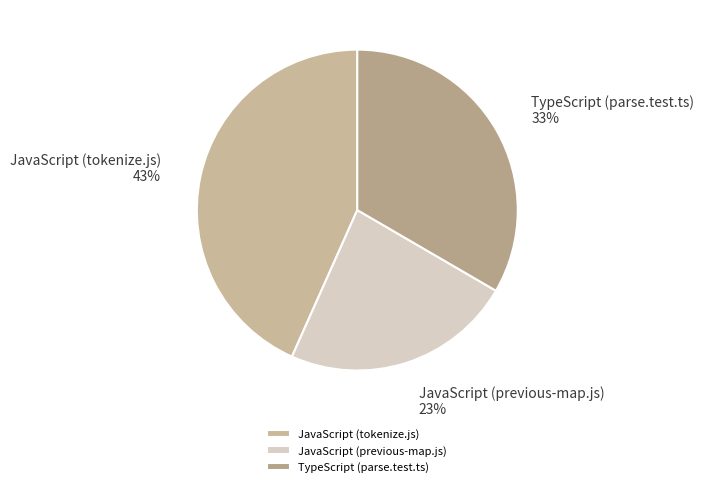

Is there a majority slice in this chart?

No